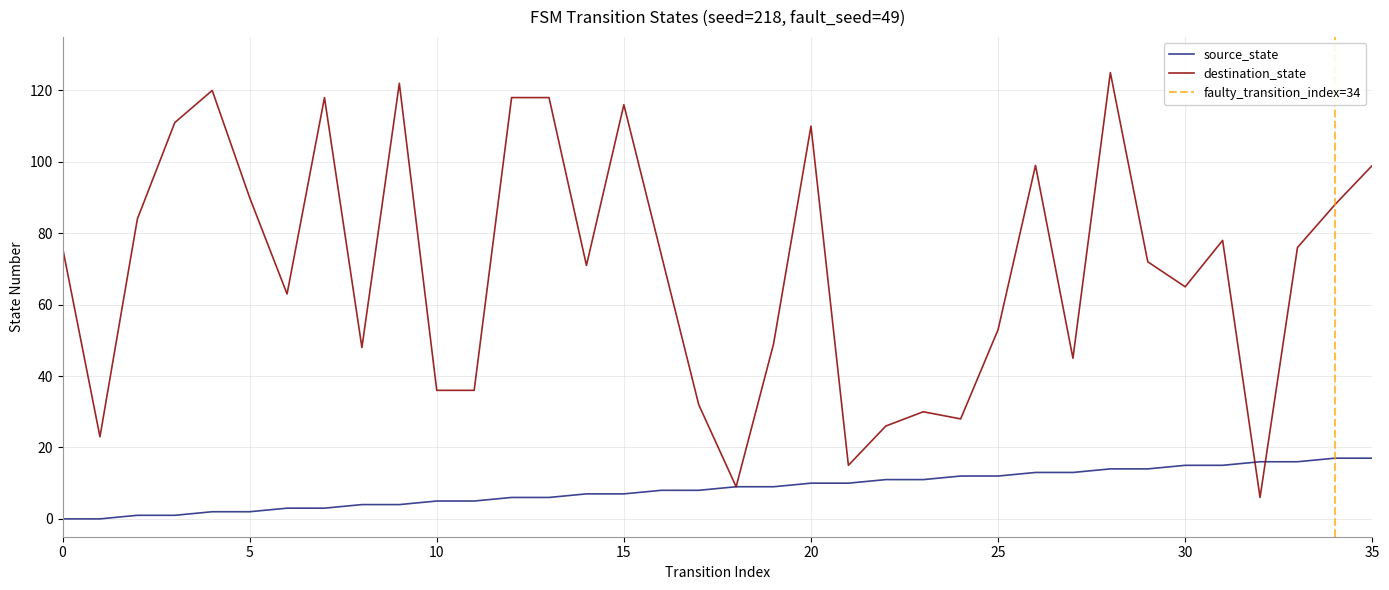

Does the chart have visible grid lines?

Yes